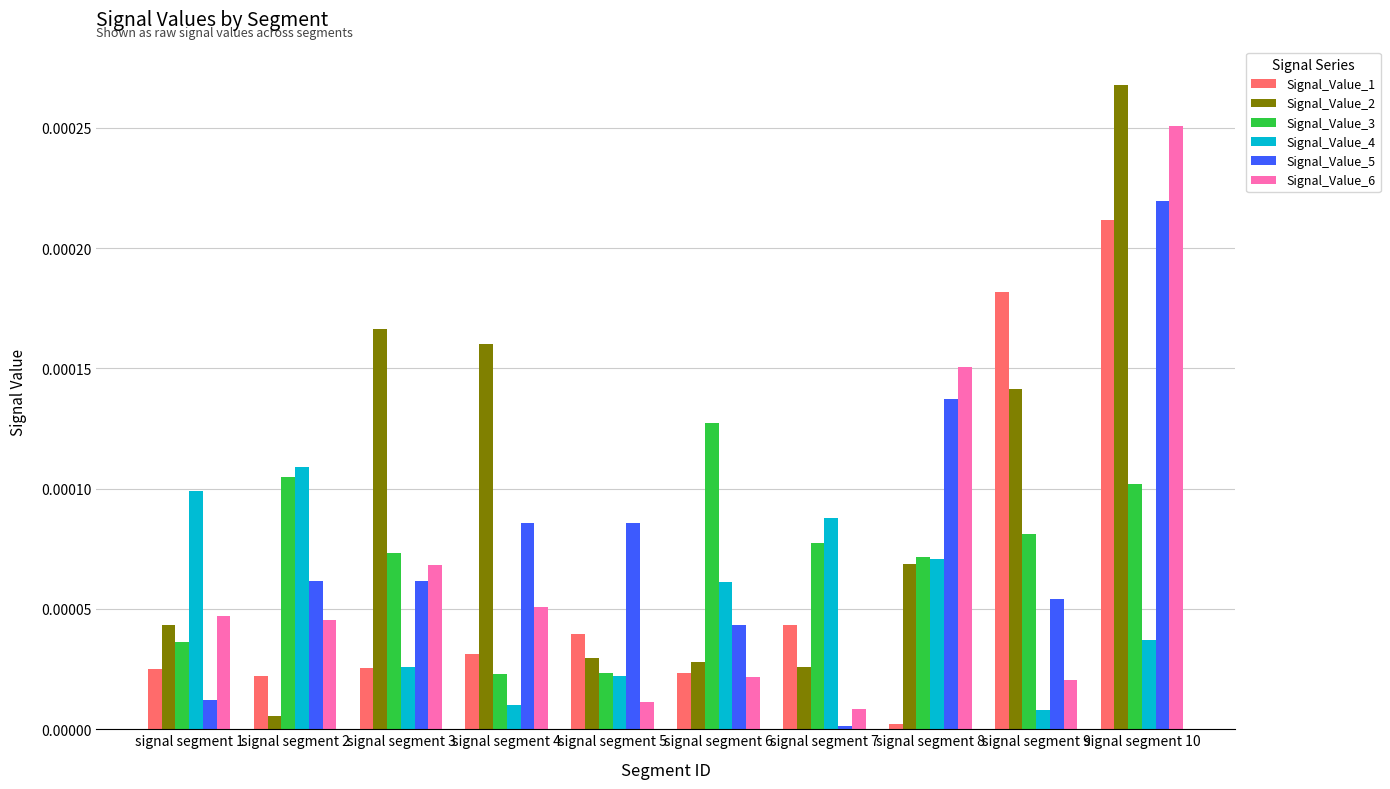

Are the bars horizontal?

No